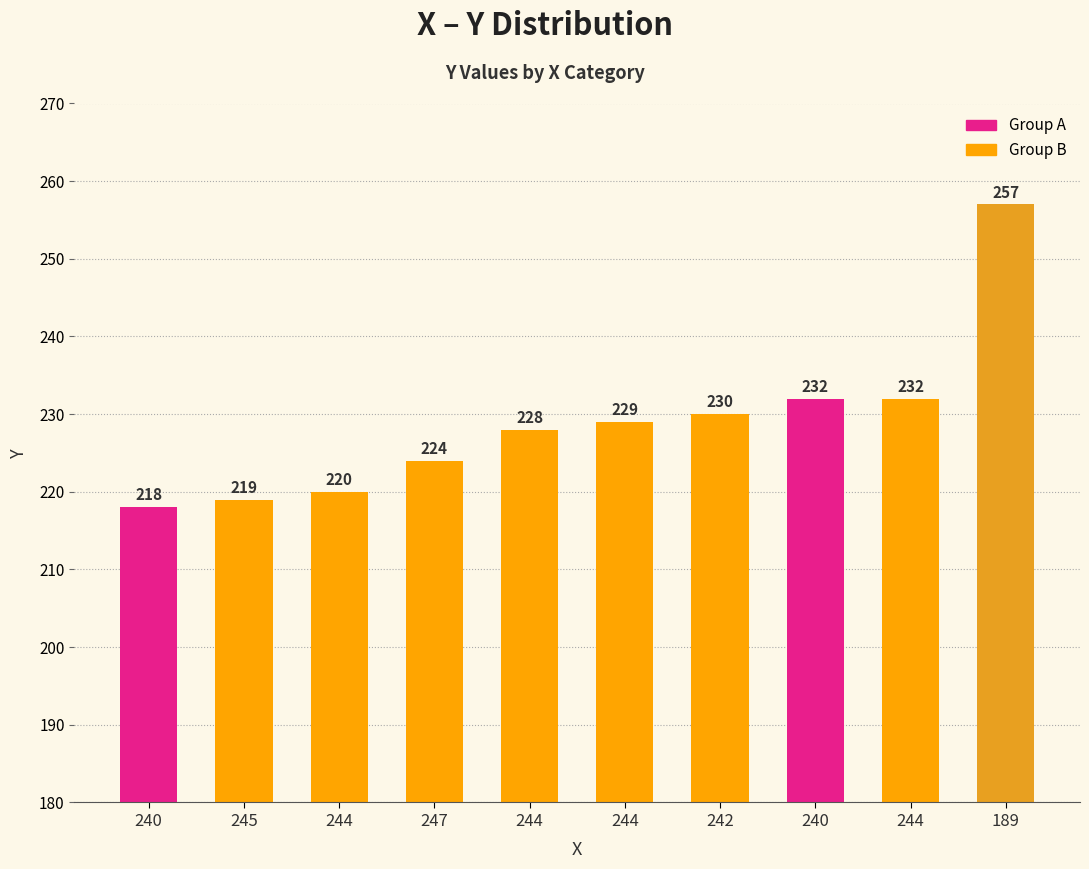

Reading right to left, list all the values displayed in this chart.

189=257	244=232	240=232	242=230	244=229	244=228	247=224	244=220	245=219	240=218